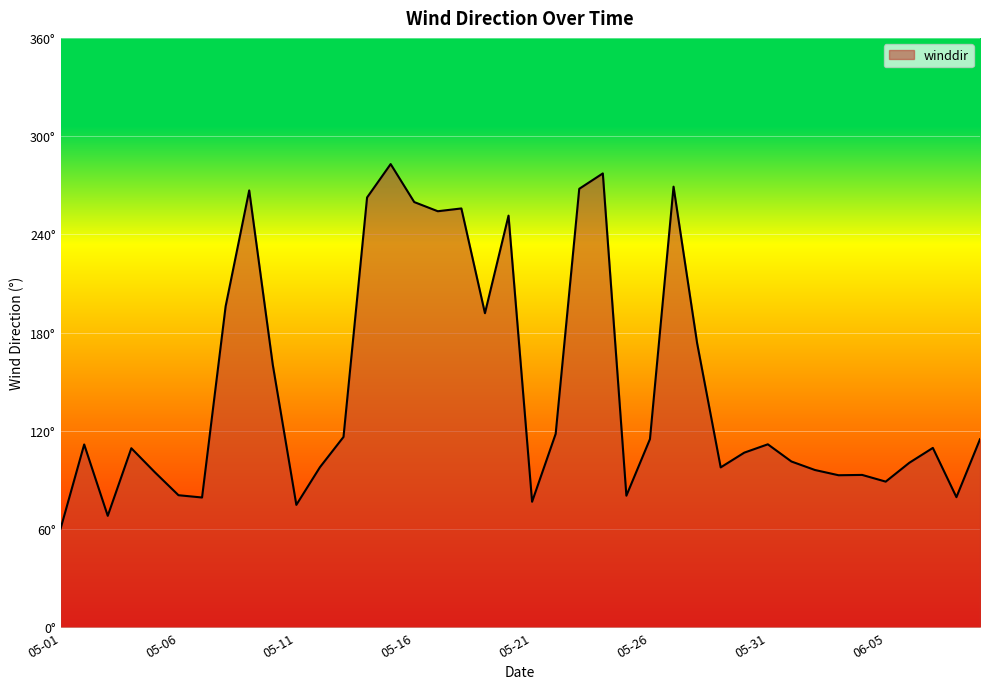

Is this an area chart (filled region under the line)?

Yes